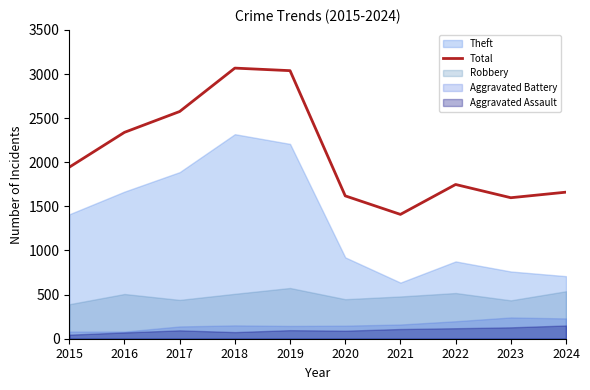

Rank the categories by value from highest to lowest.

2018, 2019, 2017, 2016, 2015, 2022, 2024, 2020, 2023, 2021